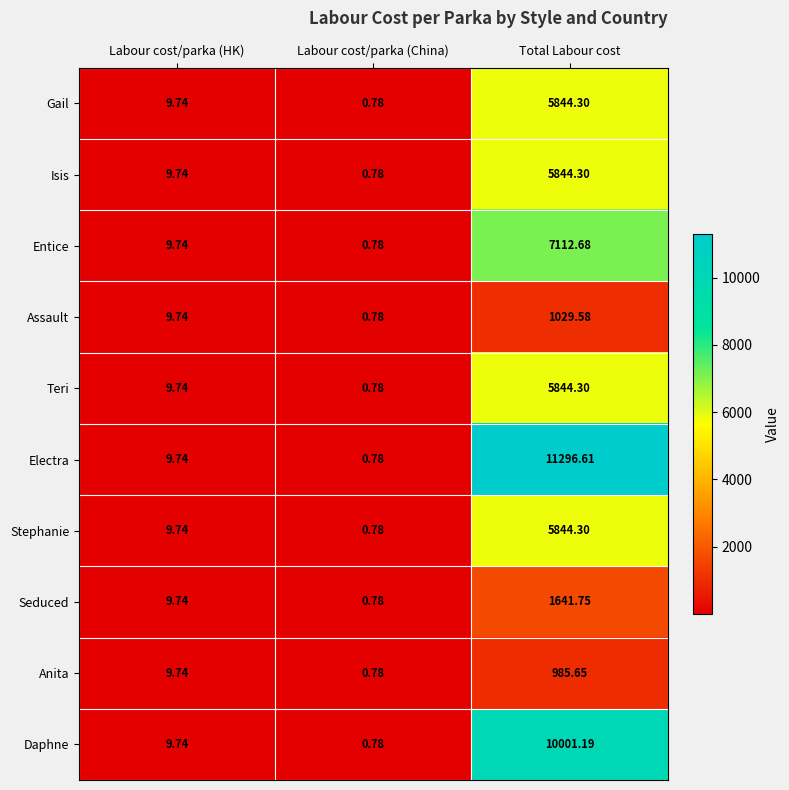

What is the maximum value shown in the chart?

11296.6